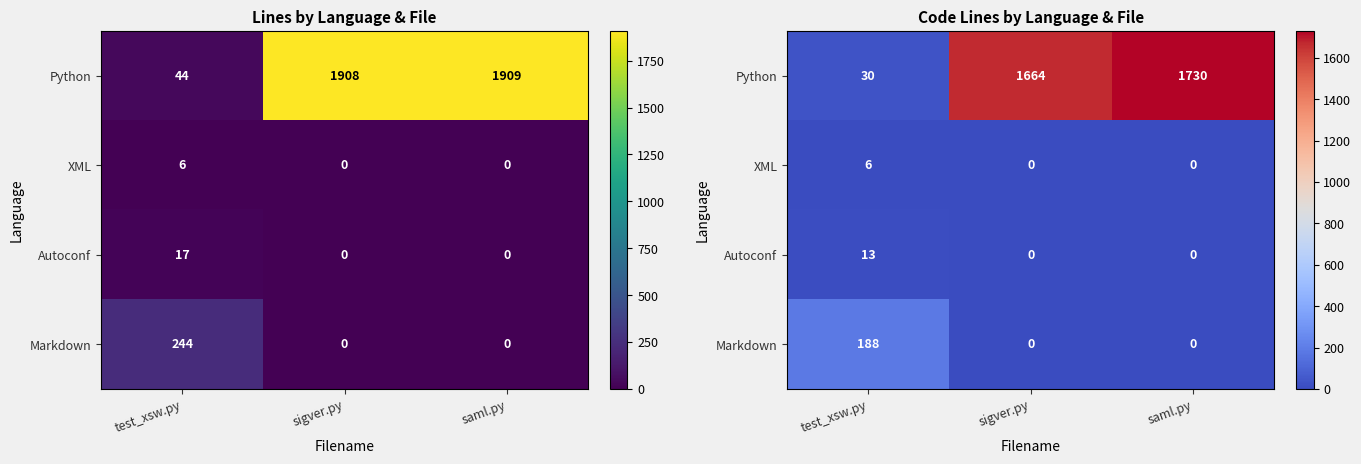

The XML series shows 0 at saml.py. True or false?

True